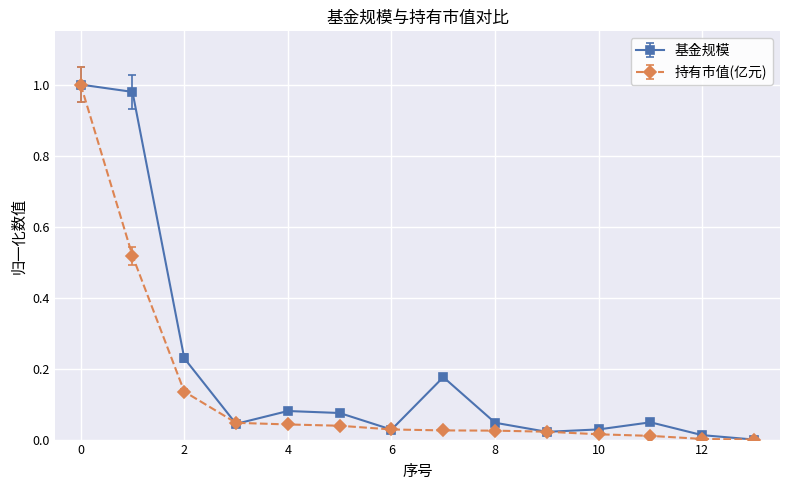

Rank the series by their average value, from highest to lowest.

基金规模, 持有市值(亿元)